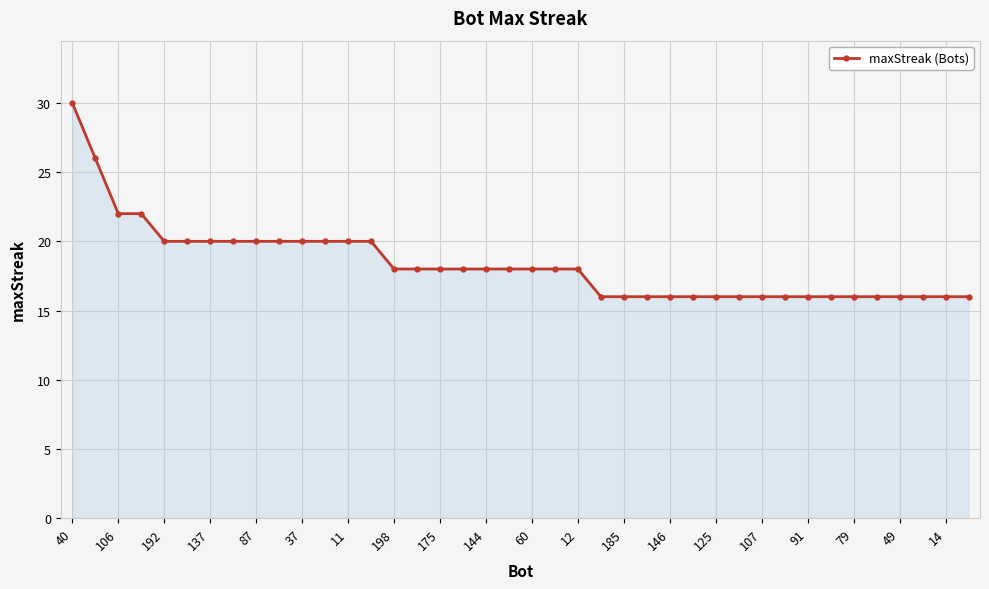

What is the minimum value shown in the chart?

16